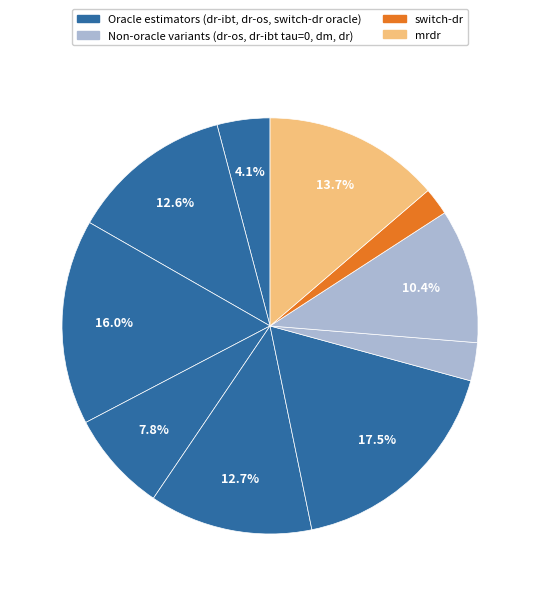

Is there any slice that represents more than half of the pie?

No